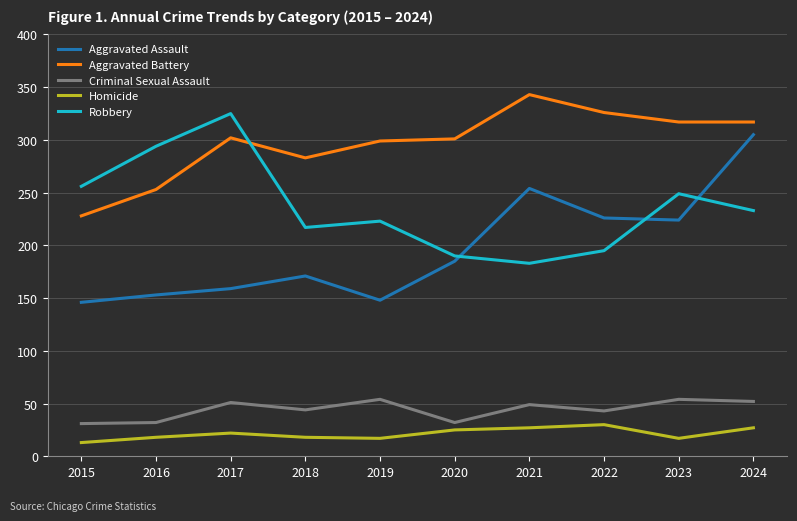

Which series has the largest range (max minus min)?

Aggravated Assault